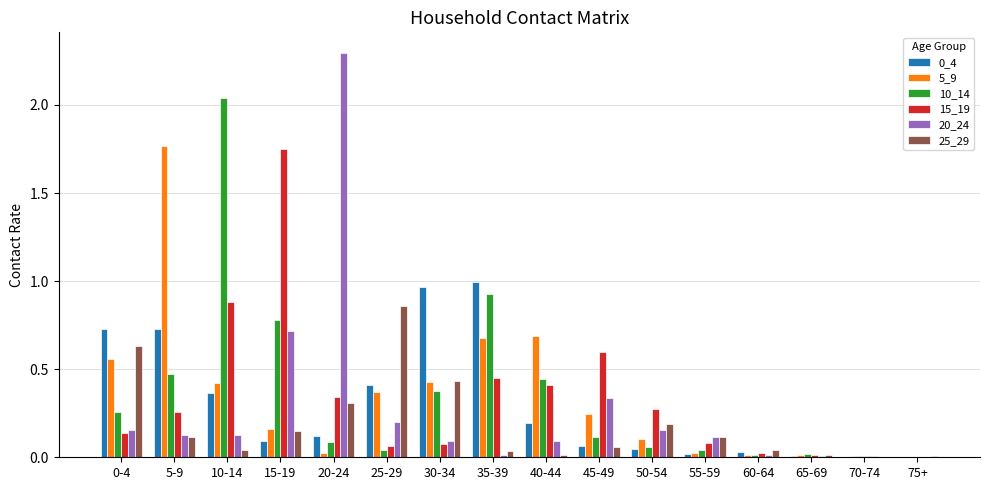

The 25_29 series shows 0.3 at 20-24. True or false?

True